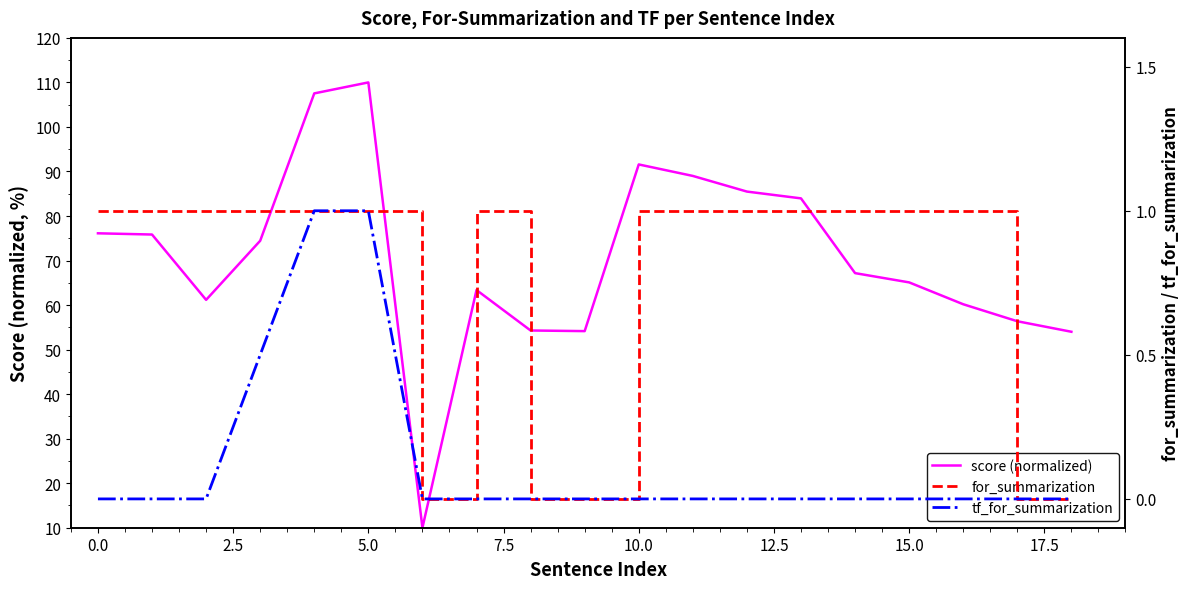

Does the chart display data point markers on the line(s)?

No